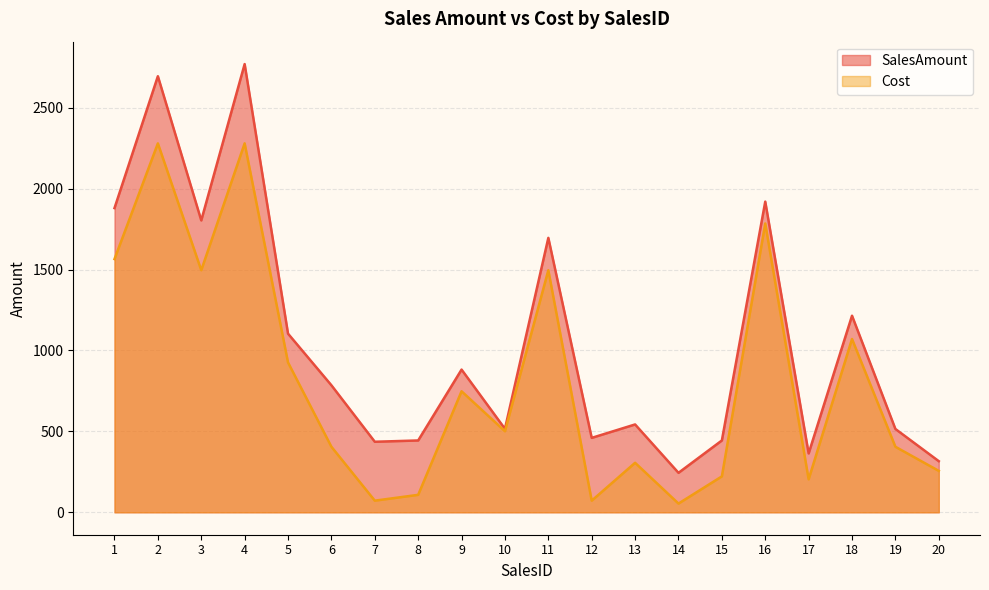

True or false: SalesAmount and Cost cross at least once.

False